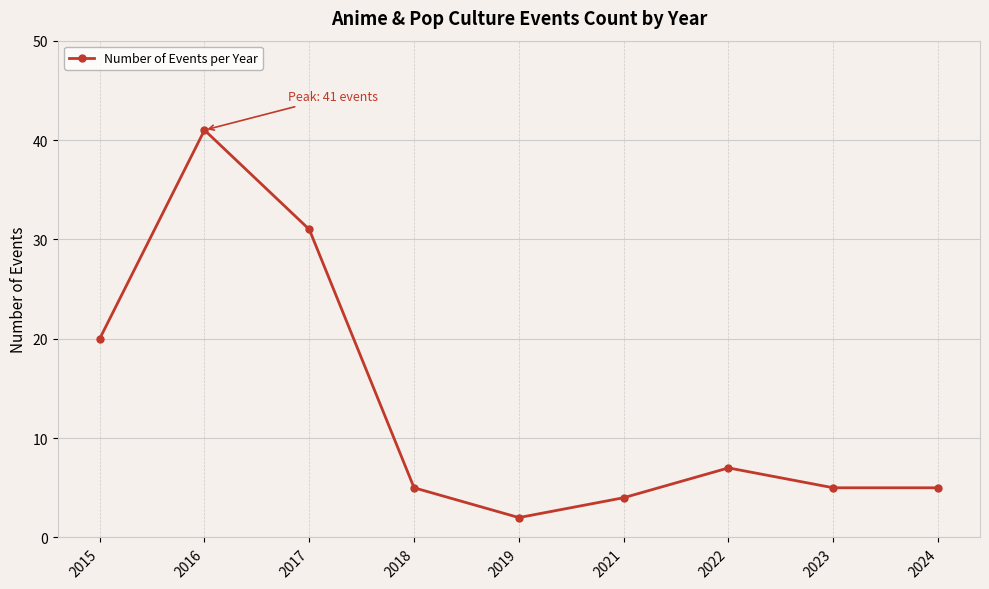

What is the approximate value at 2015?

20